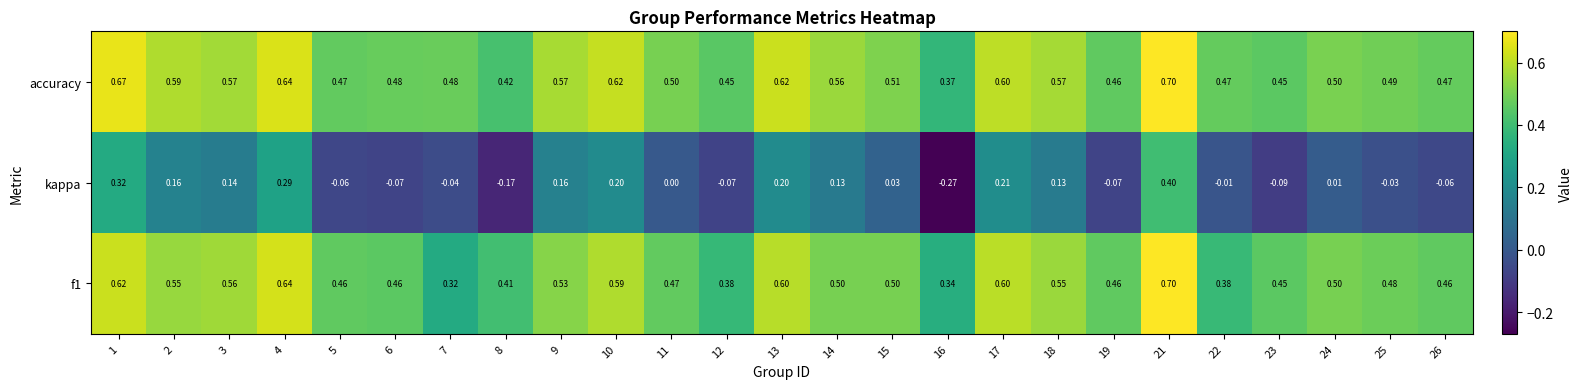

Which series changed the most between 4 and 14?

kappa